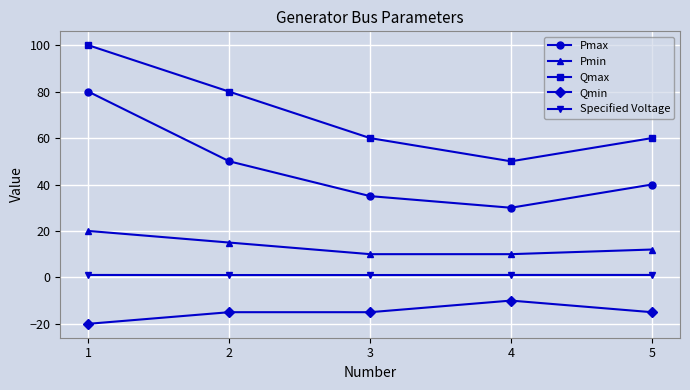

Which series has the largest total across all categories?

Qmax